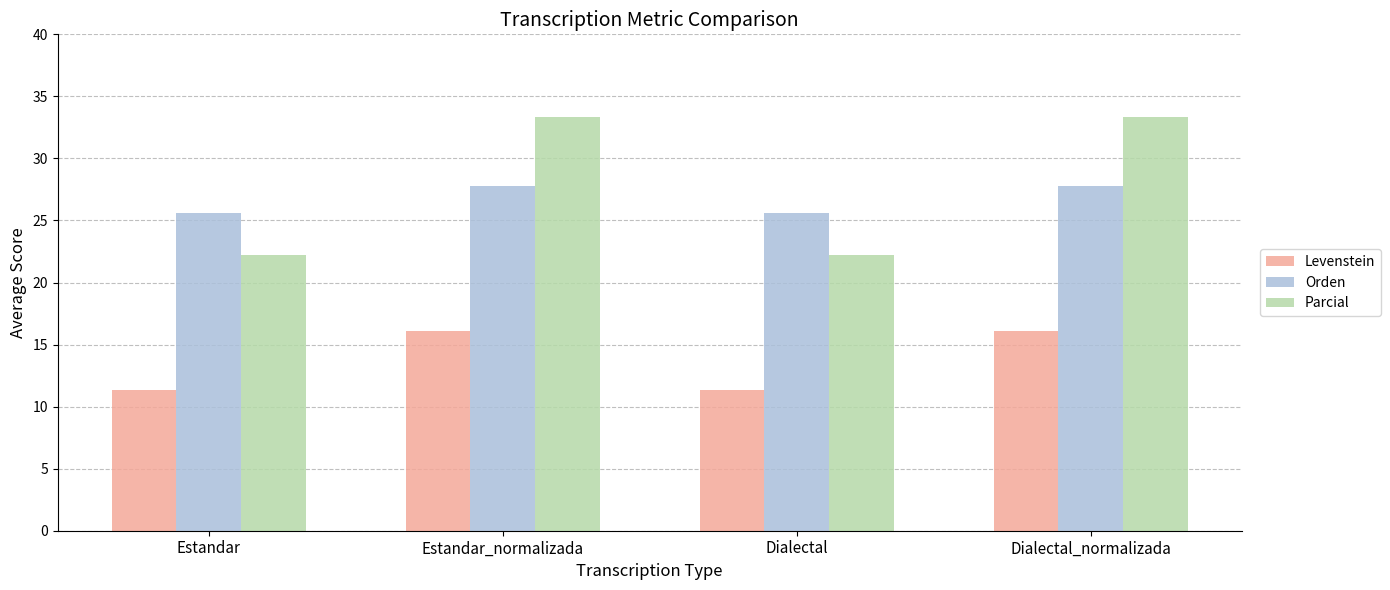

What is the total value across all series at Dialectal?

59.2